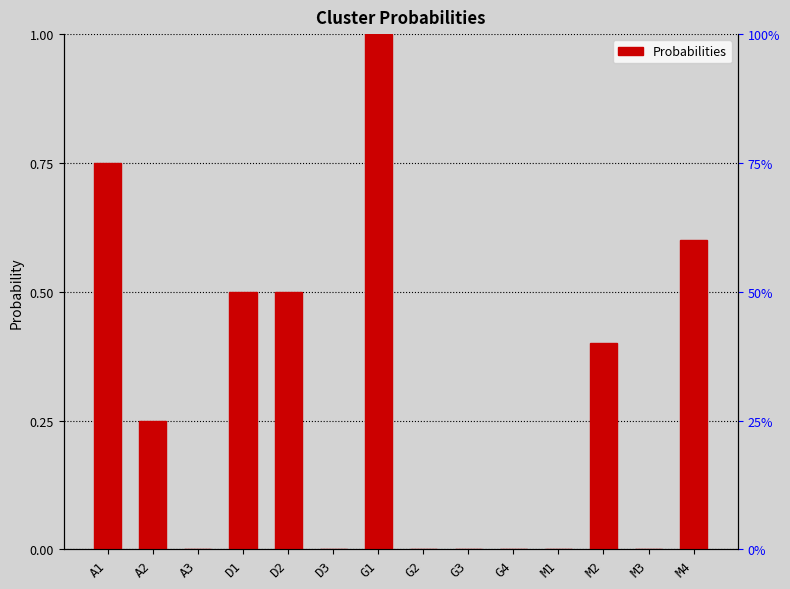

The chart shows a value of 0.0 at M1. True or false?

True